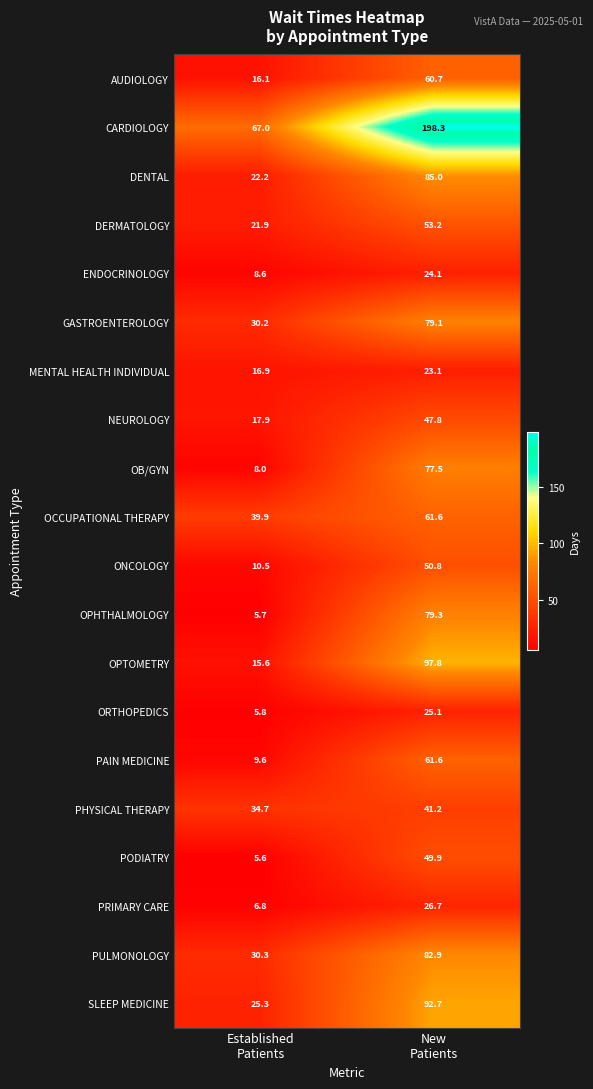

What is the greatest value displayed?

198.3